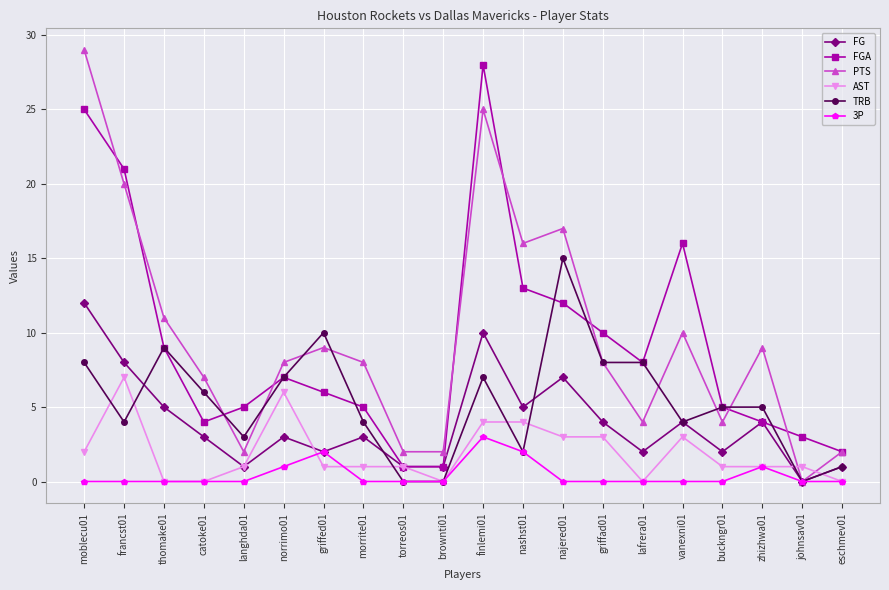

How many categories are shown in the chart?

20